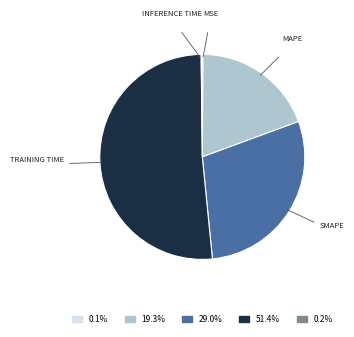

Does any single category account for the majority?

Yes